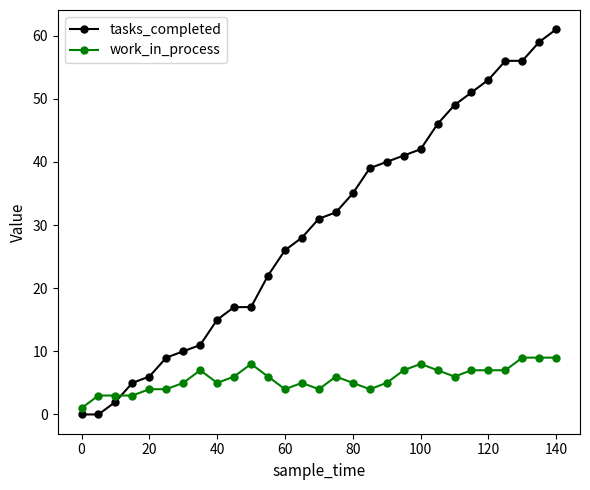

What are all the series names shown in the legend?

tasks_completed, work_in_process